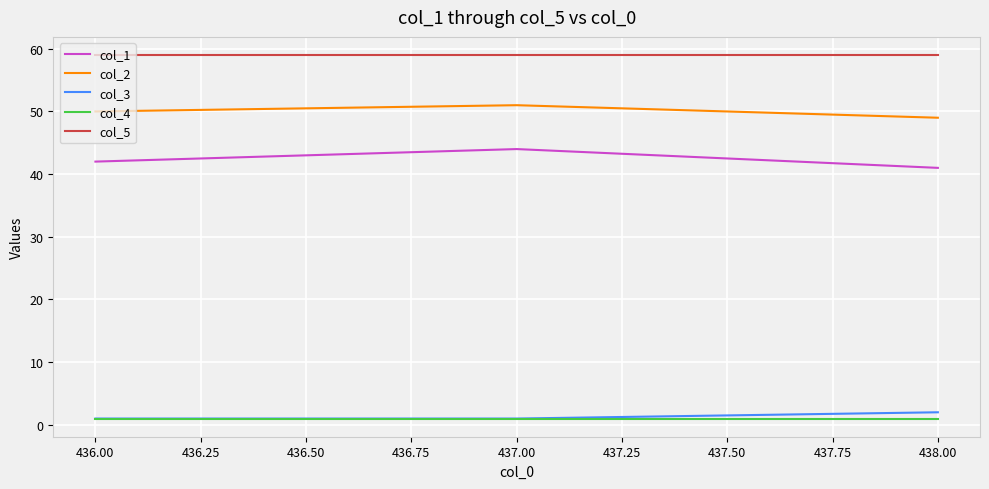

How many lines are shown in the chart?

5